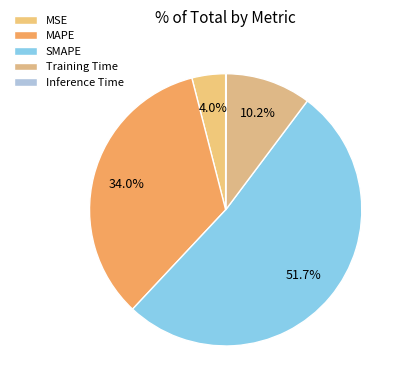

The MAPE slice represents 45% of the pie. True or false?

False